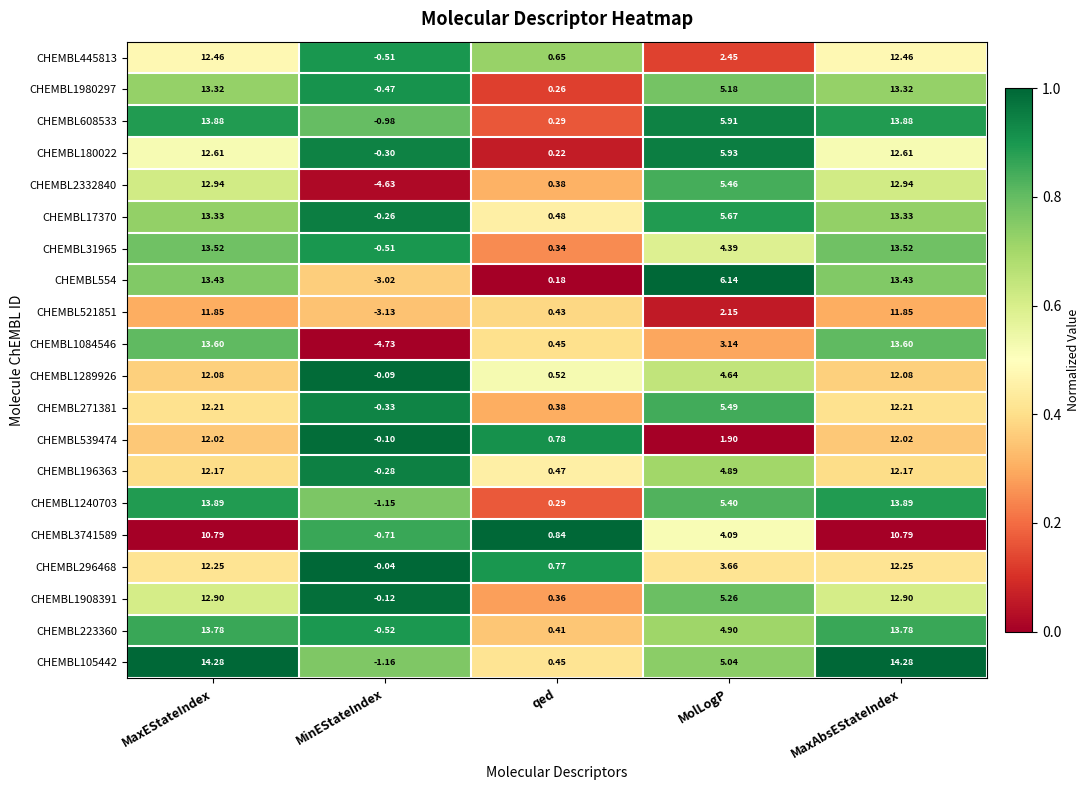

At how many categories does at least one series exceed 0?

4